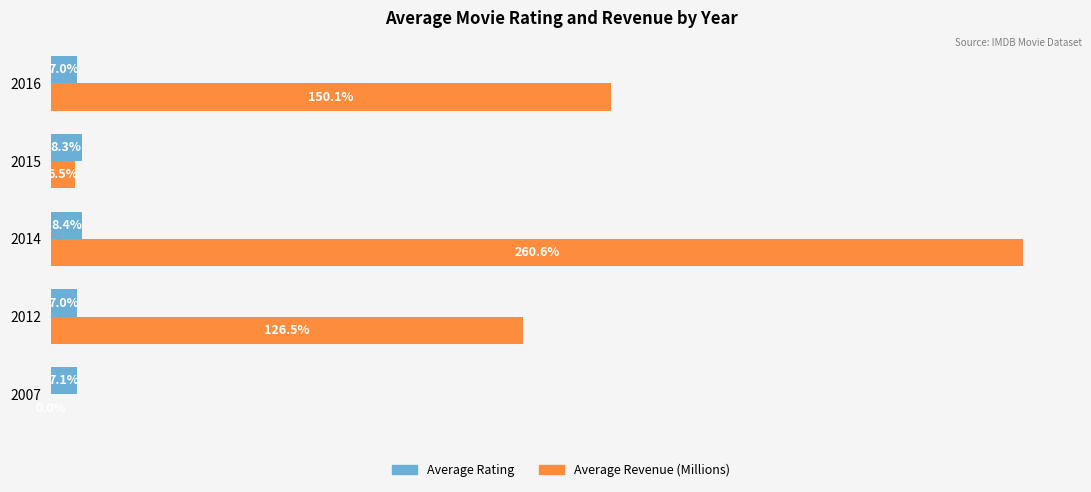

Which series changed the most between 2012 and 2015?

Average Revenue (Millions)